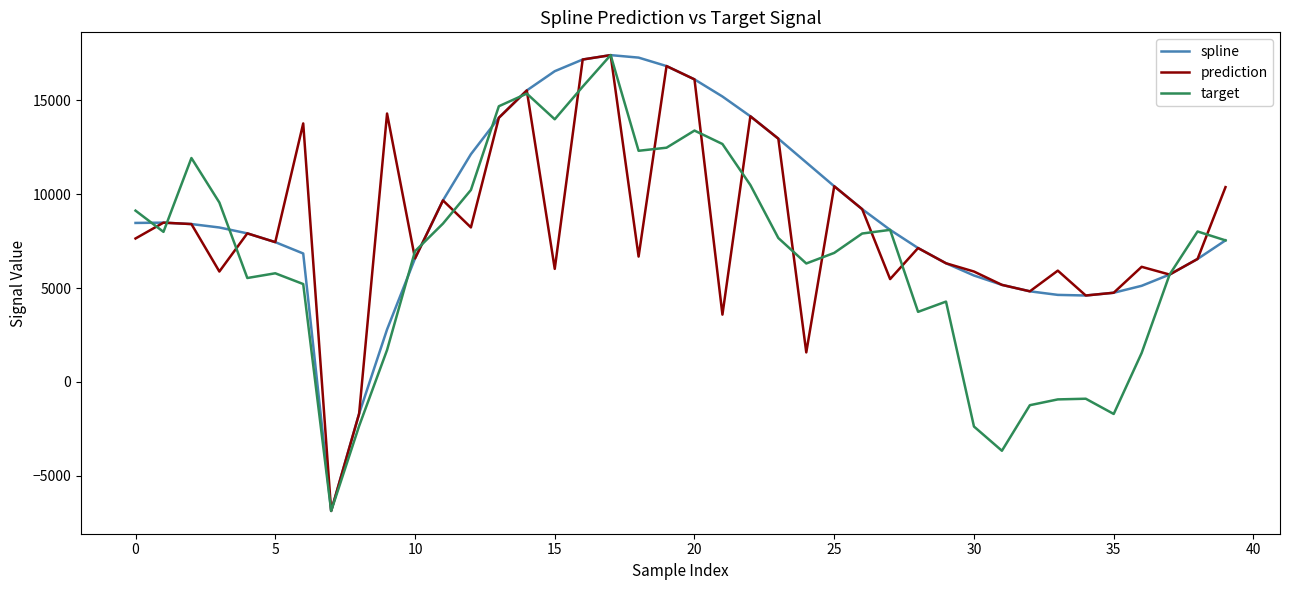

List the series in order of their overall mean, lowest first.

target, prediction, spline